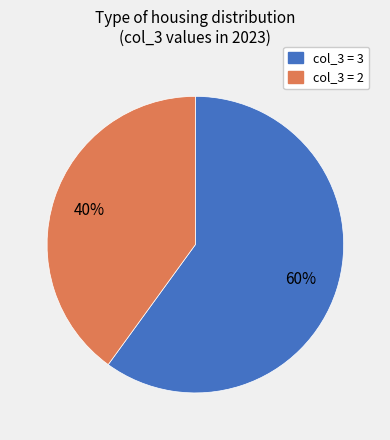

To the nearest percent, what is the average slice percentage?

50%